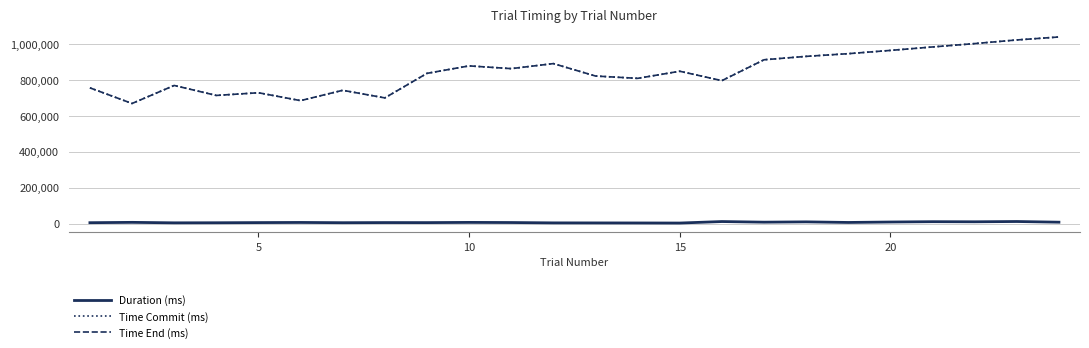

True or false: Time End (ms) and Duration (ms) intersect in this chart.

False